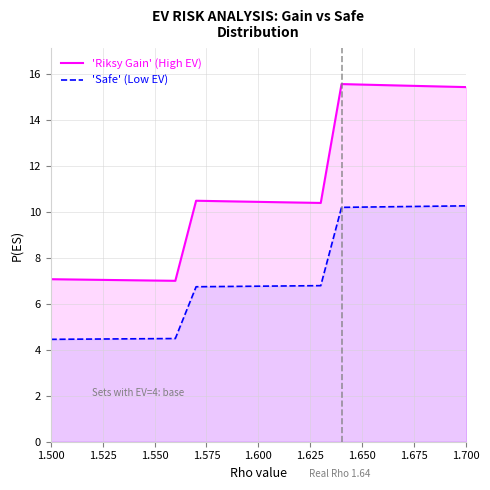

What is the total value across all series at 1.650?

25.8